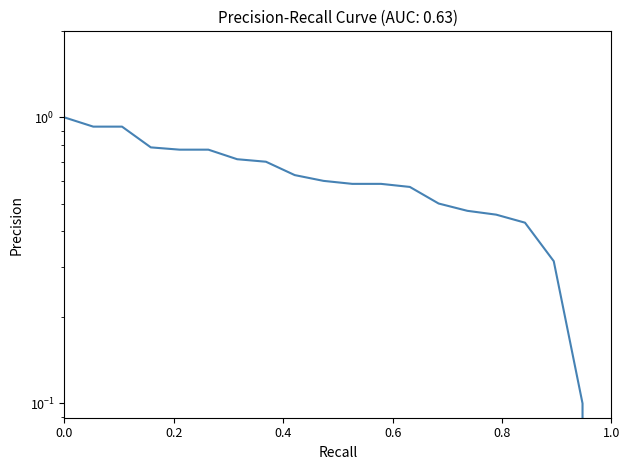

Count the number of data series in this chart.

1